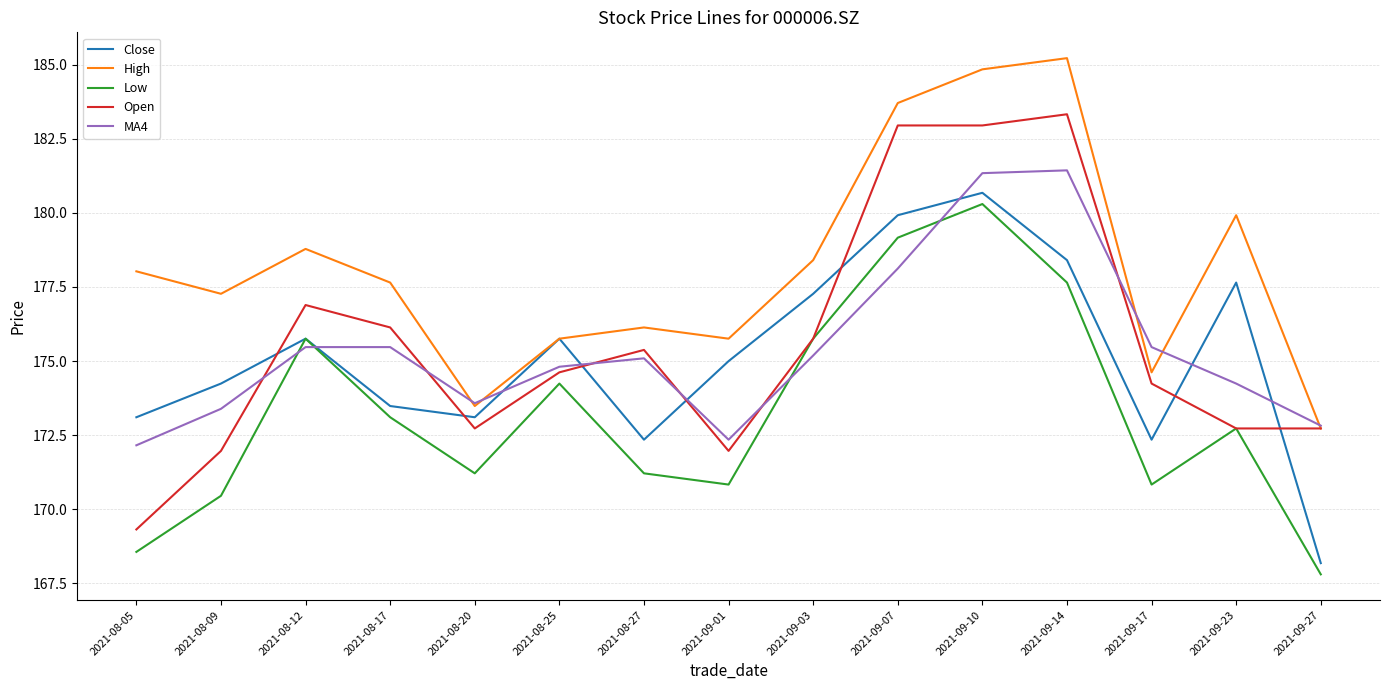

At which label does Low first exceed 172?

2021-08-12